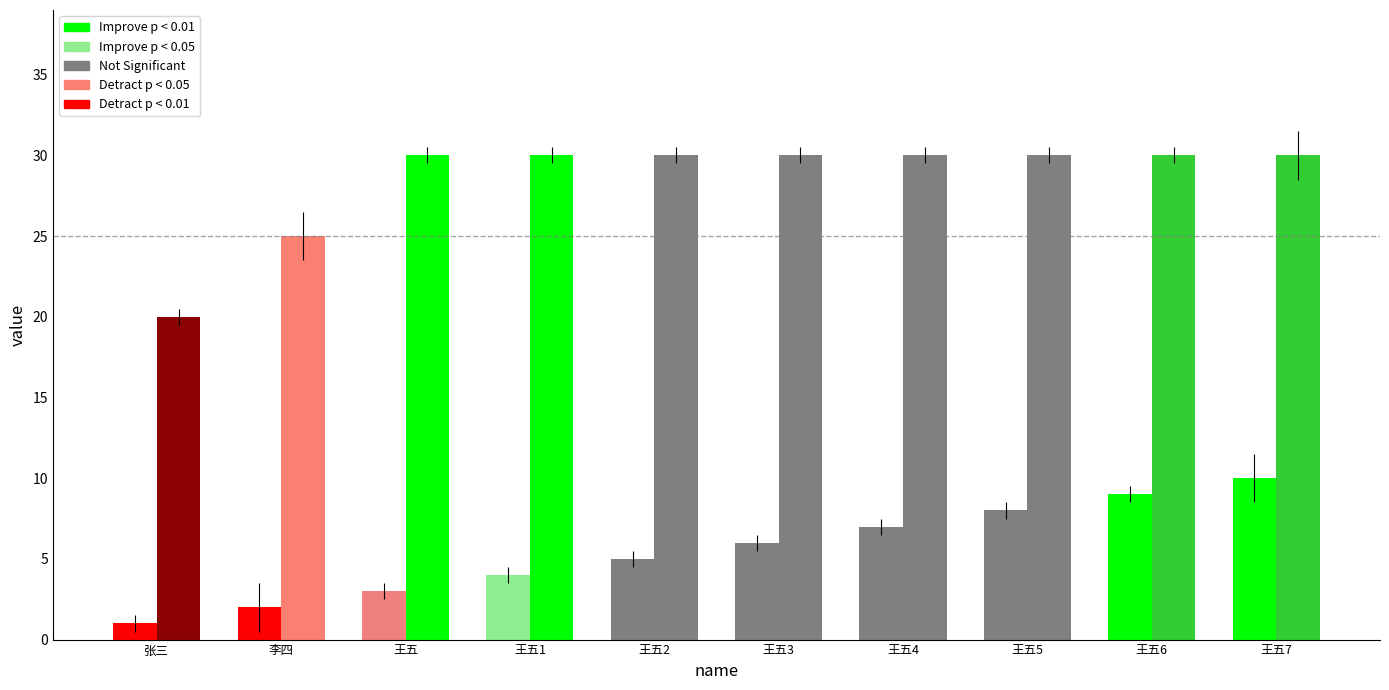

Reading left to right, transcribe all the data shown in this chart.

id: 1	2	3	4	5	6	7	8	9	10
score: 20	25	30	30	30	30	30	30	30	30